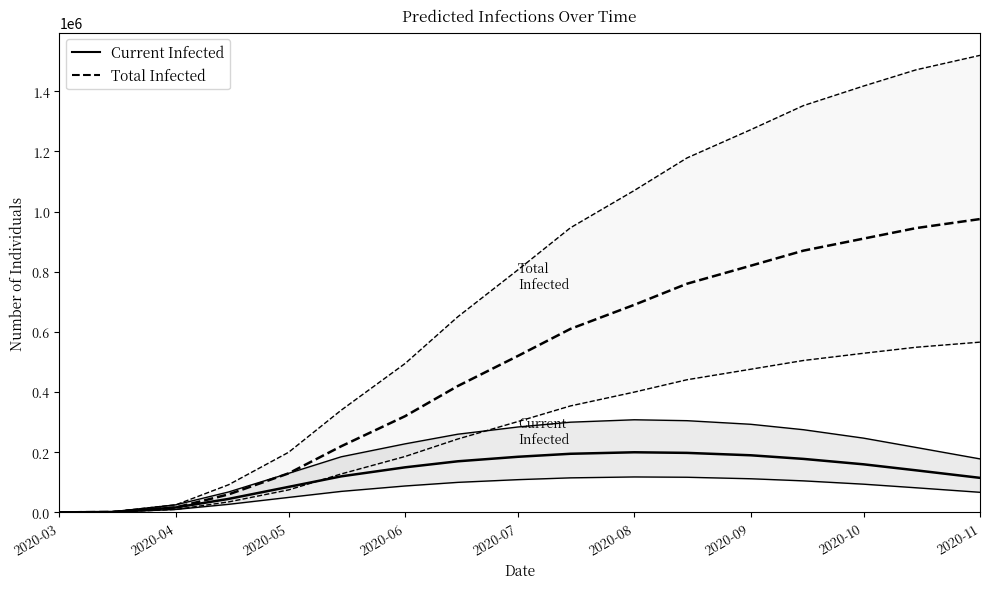

Which category has the highest value in the predicted_total_infected_upper series?

2020-11